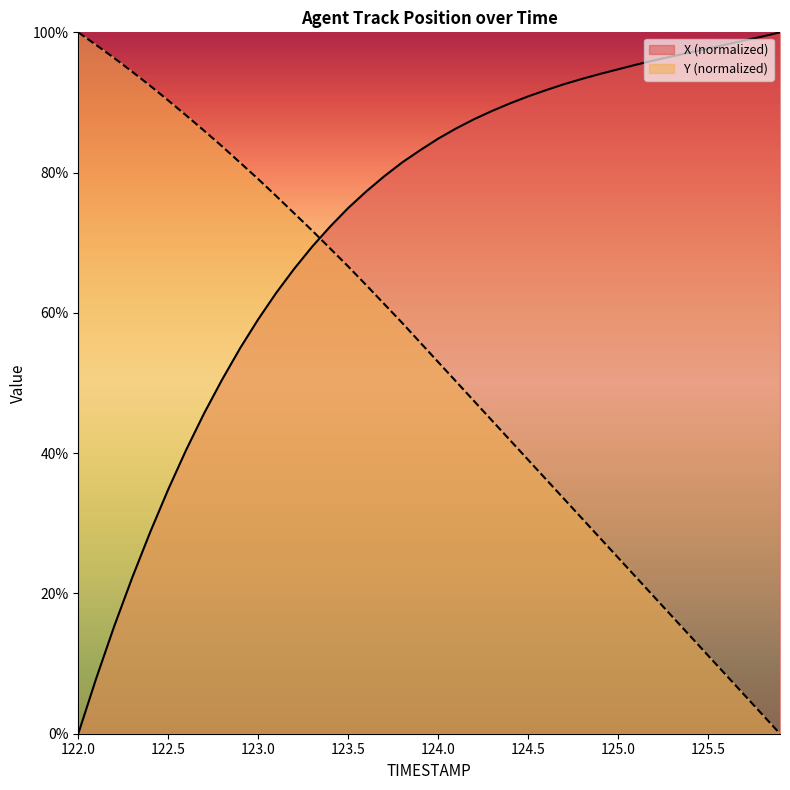

Where do Y and X first cross each other?

123.3 and 123.4